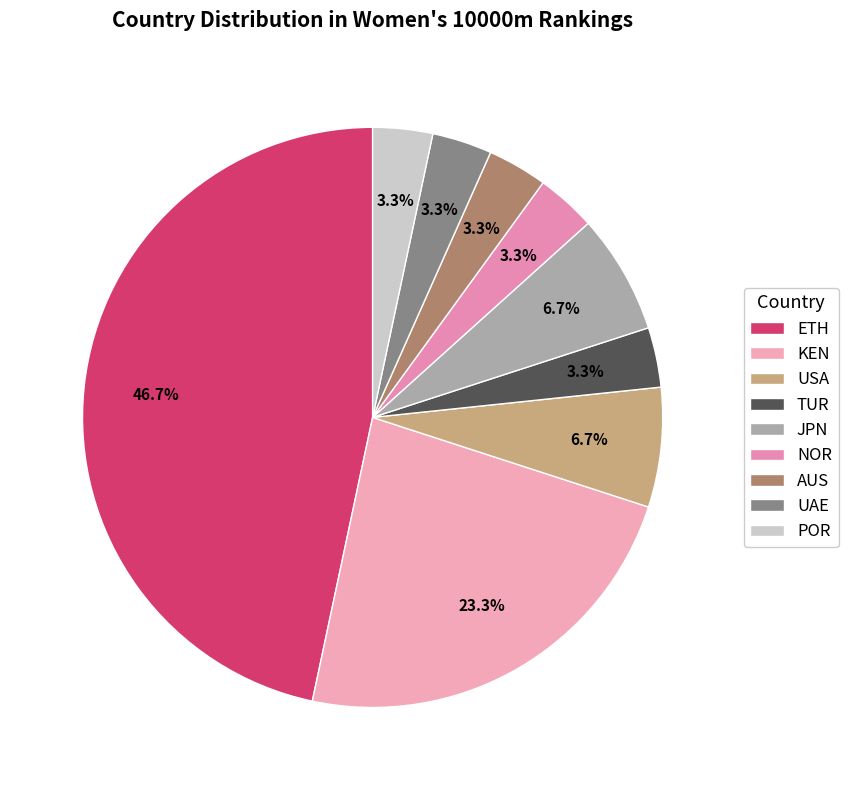

How many segments does this pie chart have?

9